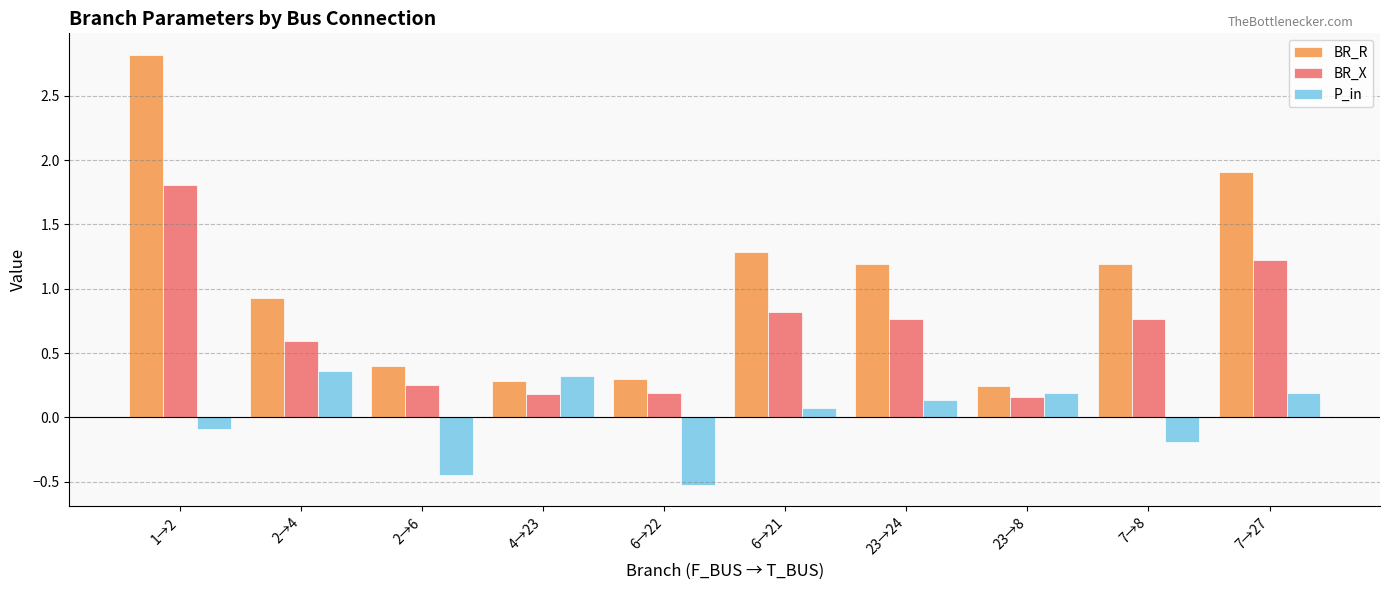

How many values in the P_in series are below 0?

4